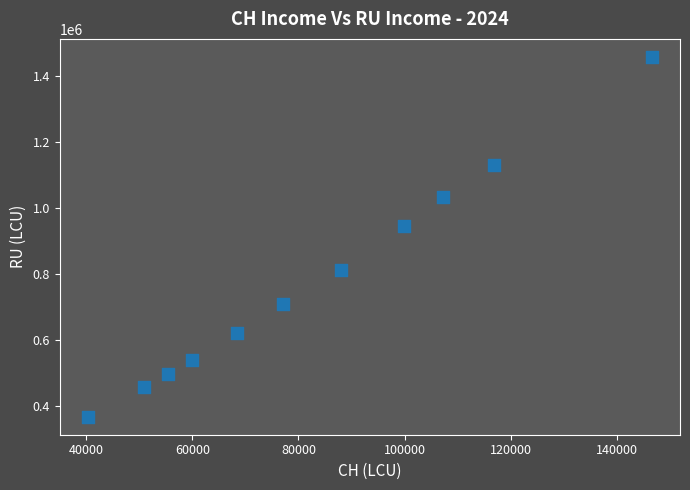

What Y value in the scatter plot is closest to 912297?

943709.6